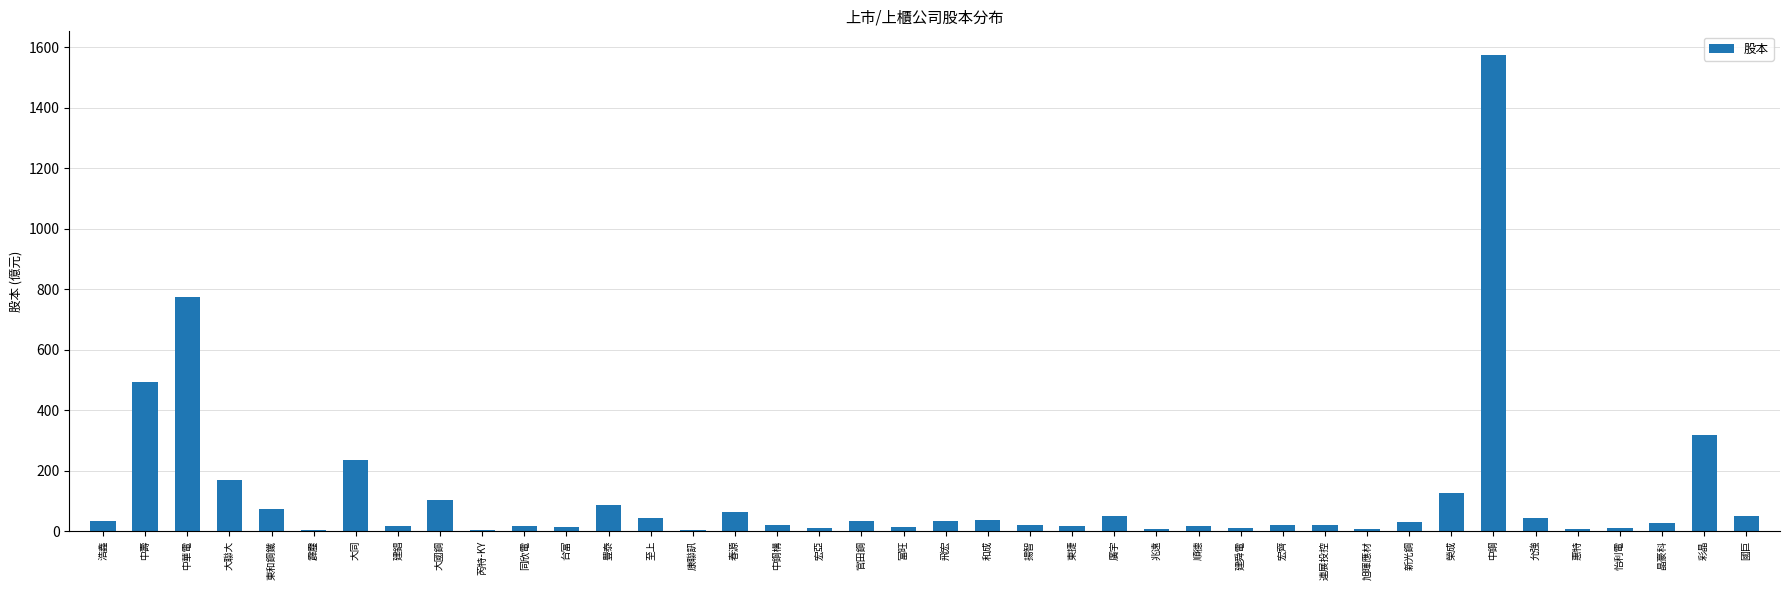

At which label is the value closest to 788?

中華電